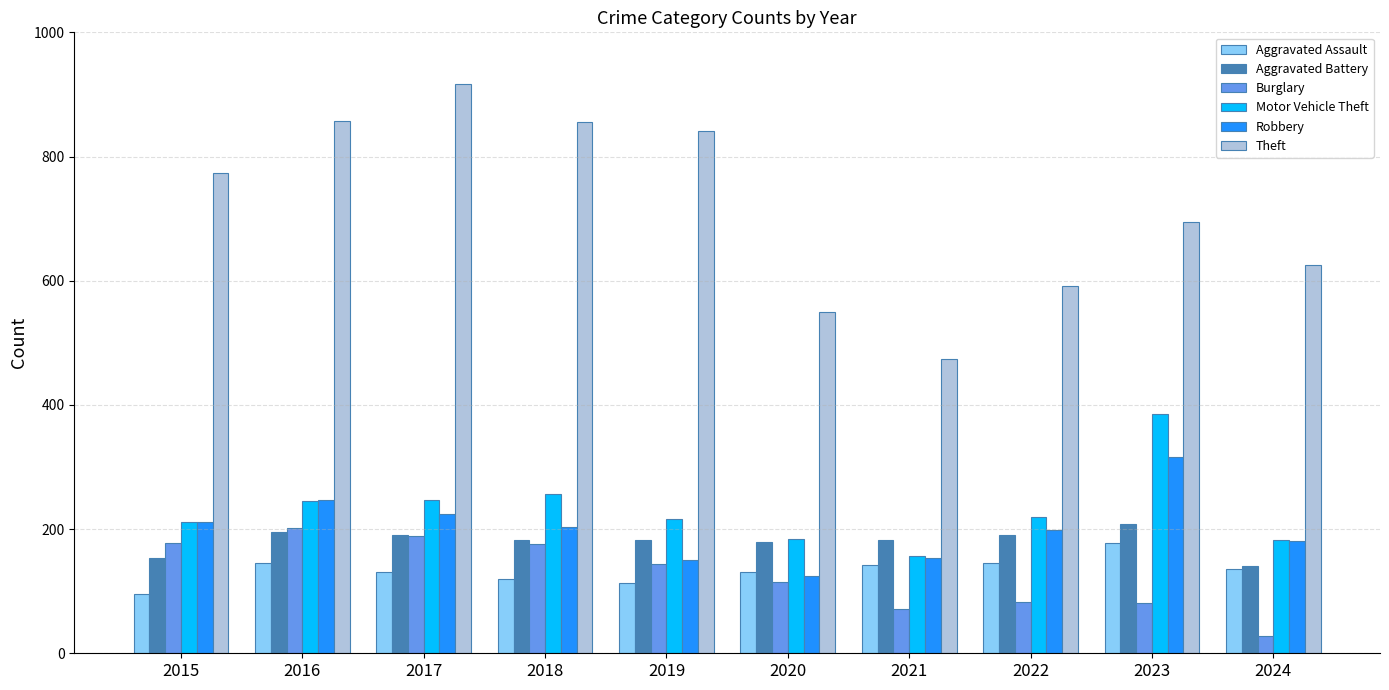

True or false: Burglary has a value of 81 at 2023.

True